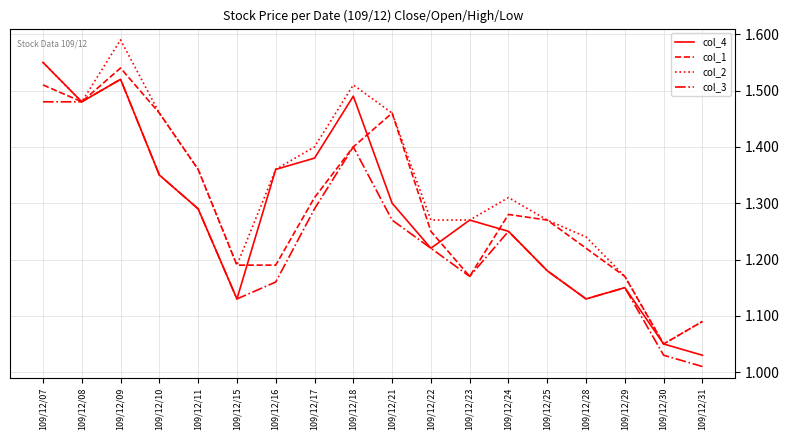

What is the sum of the col_4 values at 109/12/29 and 109/12/24?

2.4